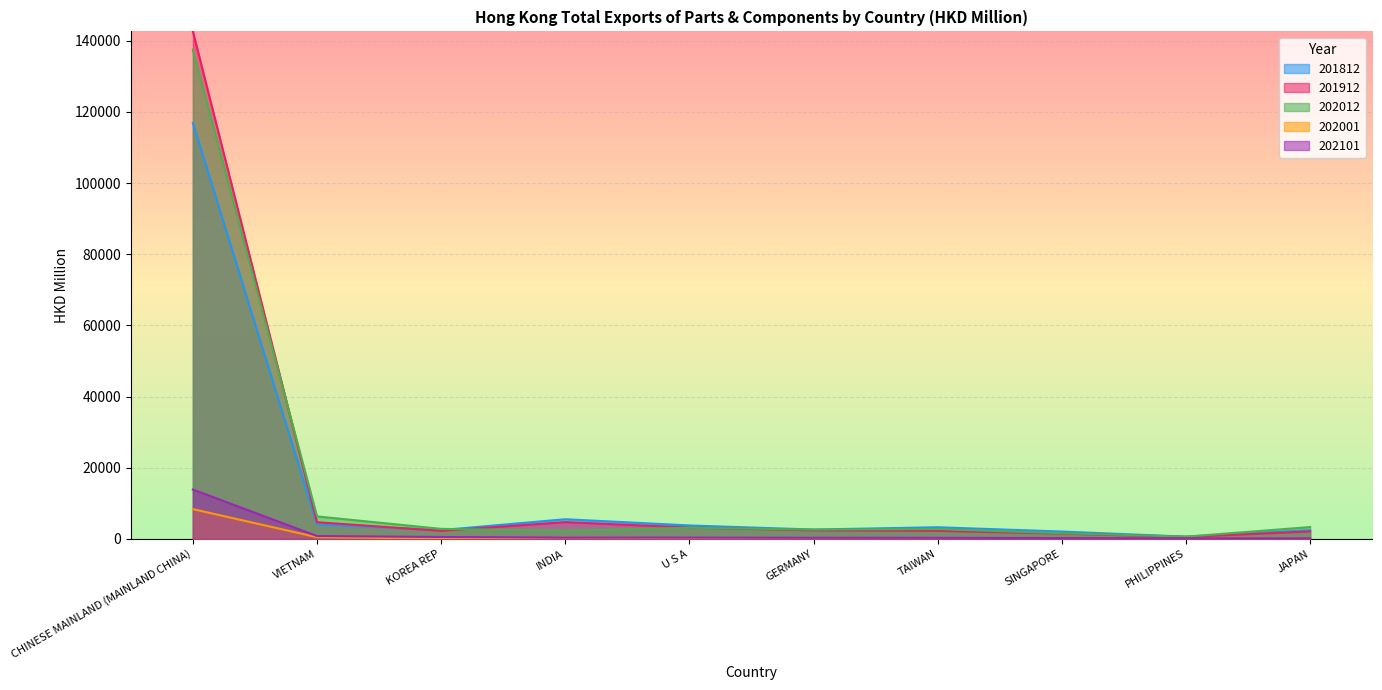

Is it true that 201812 equals 8395.4 at INDIA?

False